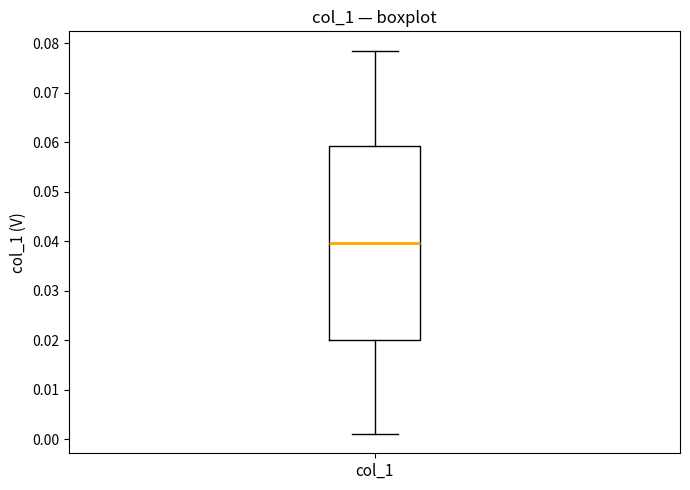

Read this box plot against the y-axis: the position of the median line, the range covered by the box, and the ends of both whiskers. The values are not printed on the chart, so give them approximately, as read against the axis.

median 0.040, box 0.020 to 0.059, whiskers 0.001 to 0.079